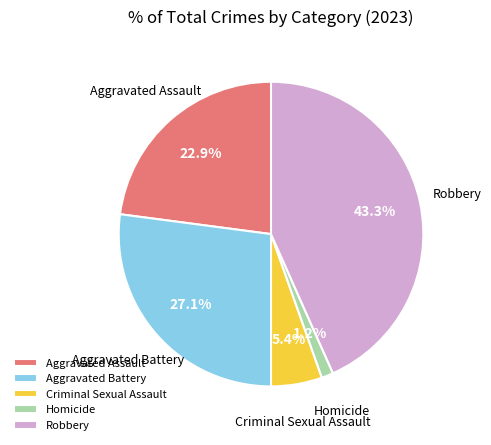

Does Criminal Sexual Assault represent more than half of the total?

No